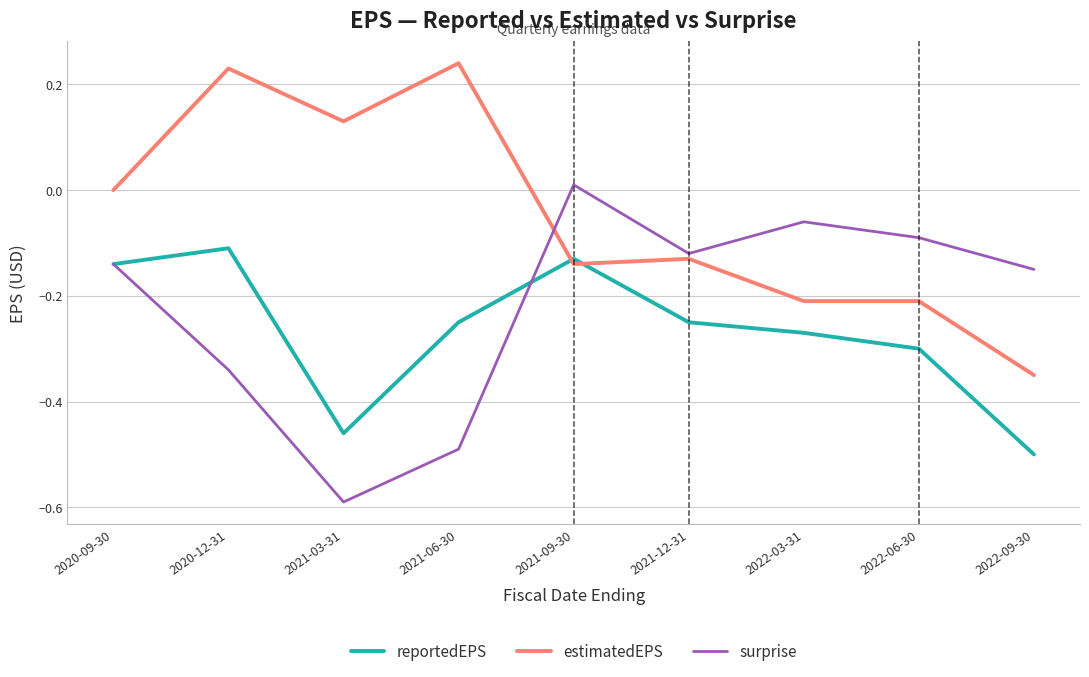

True or false: surprise has a value of -0.3 at 2021-03-31.

False